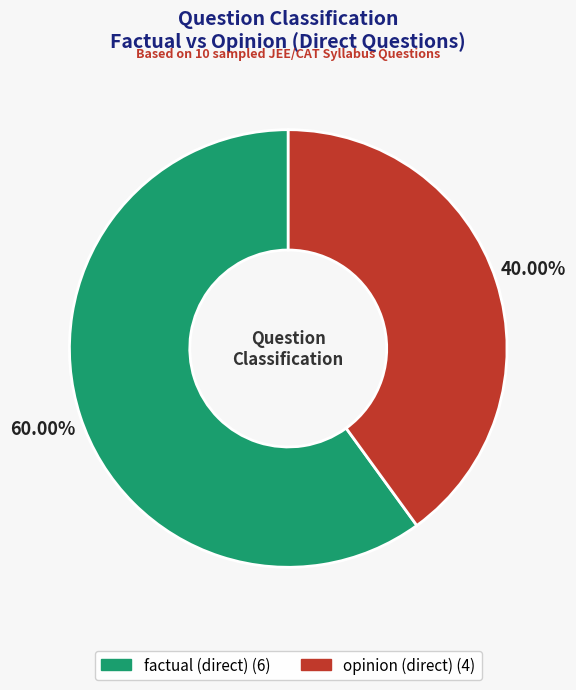

Do factual (direct) and opinion (direct) together represent more than half of the pie?

Yes